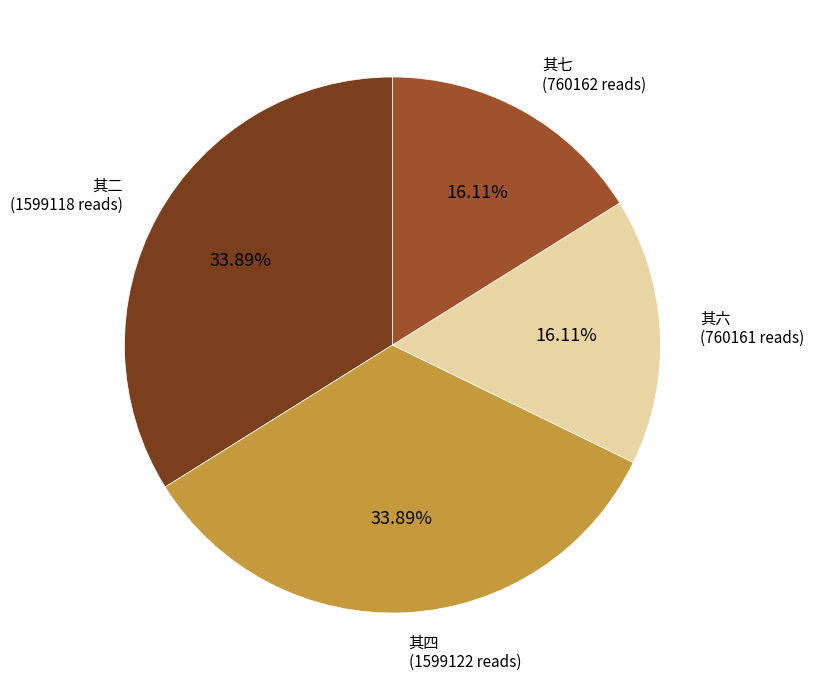

Is there a majority slice in this chart?

No